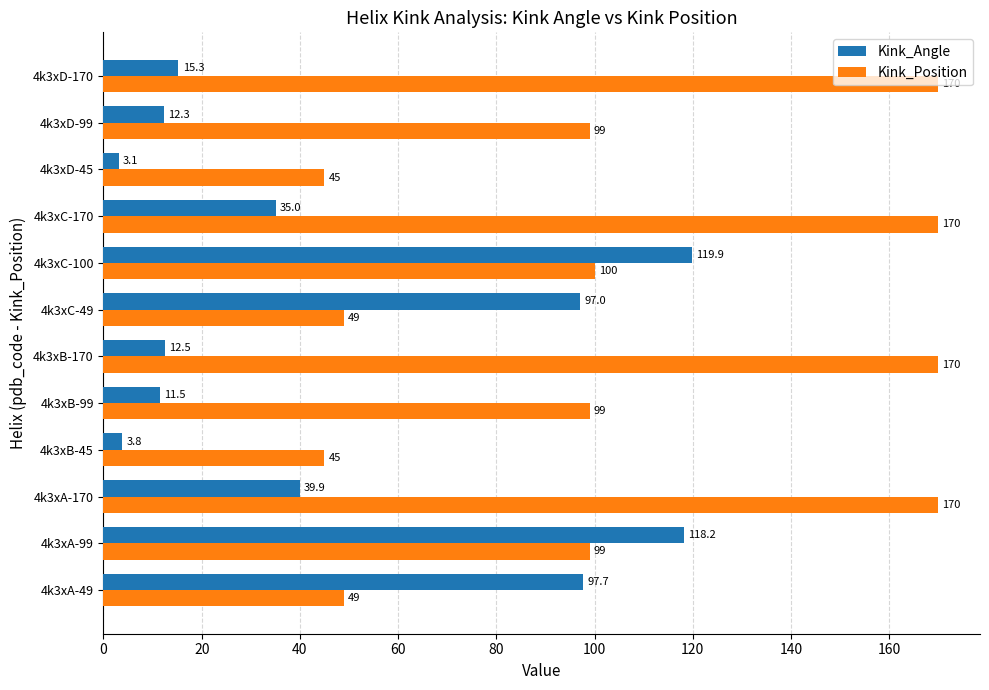

Between 4k3xA-49 and 4k3xA-170, which series saw the biggest shift?

Kink_Position